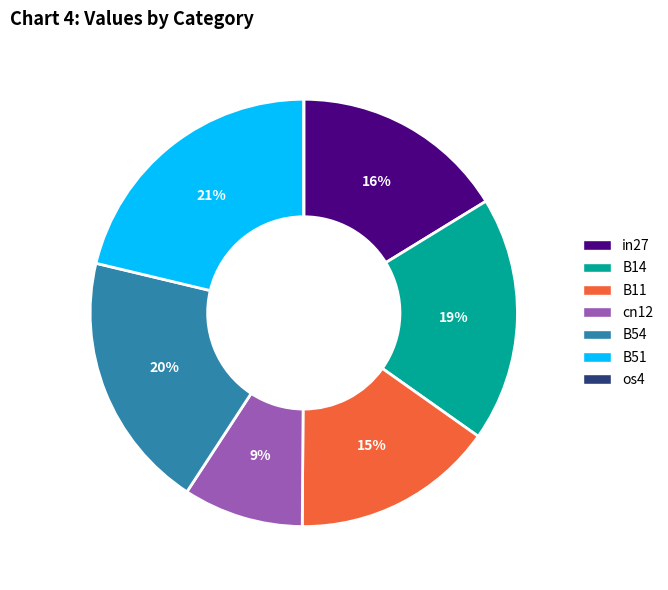

Is there a majority slice in this chart?

No